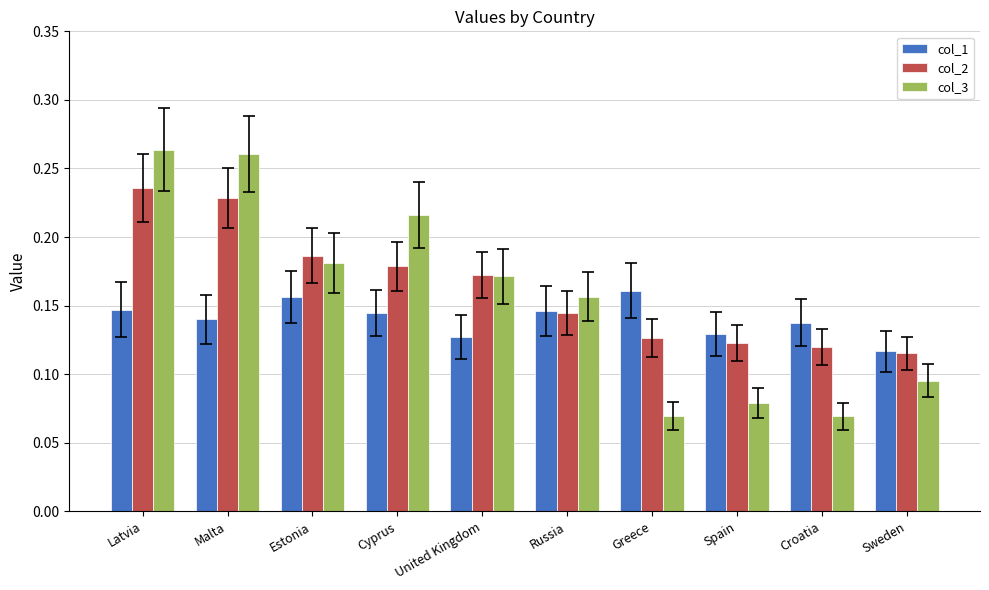

What is the sum of all col_3 values?

1.6